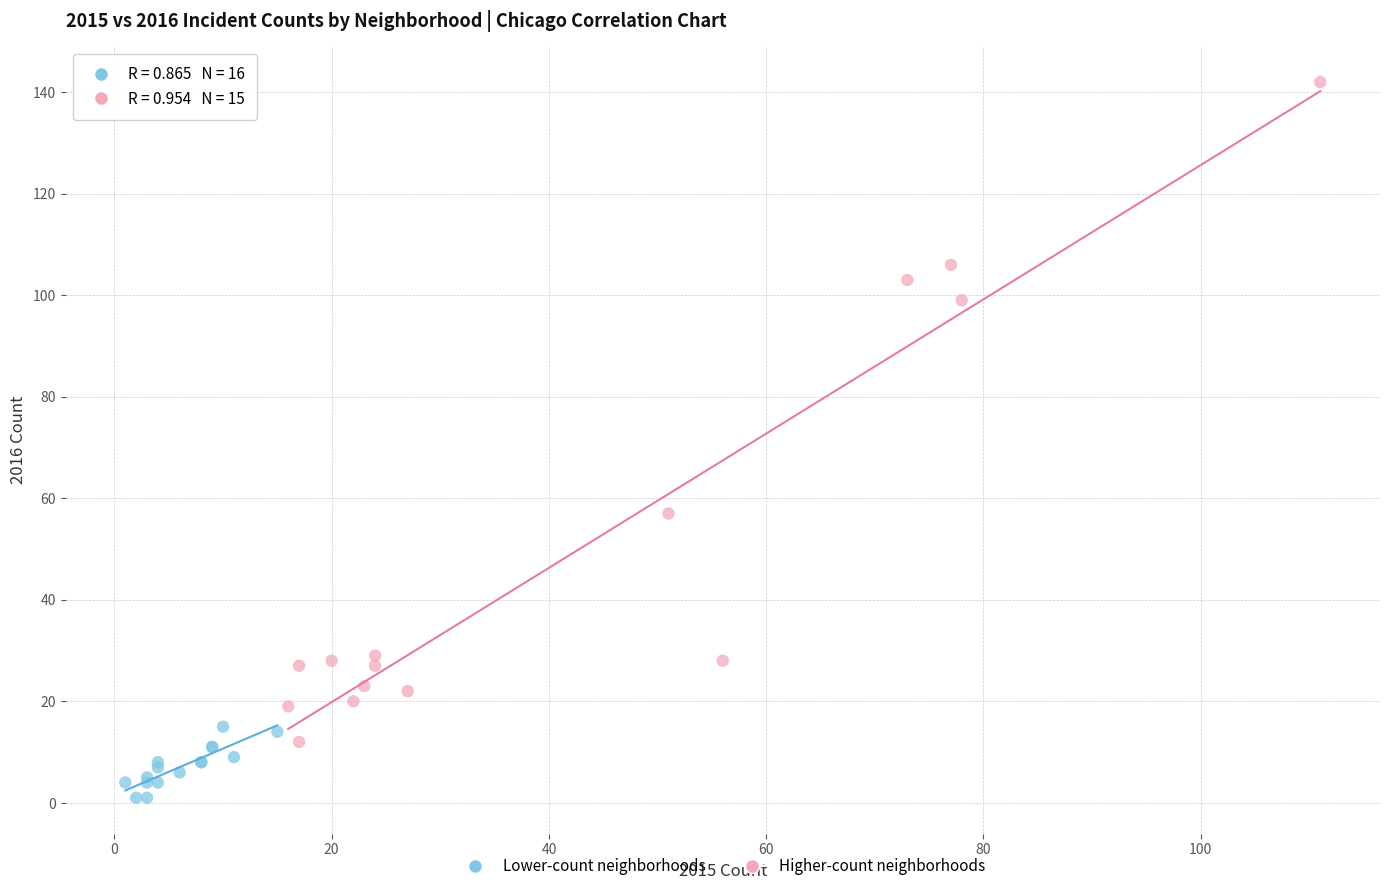

Which series contains the lowest Y value?

Lower-count neighborhoods